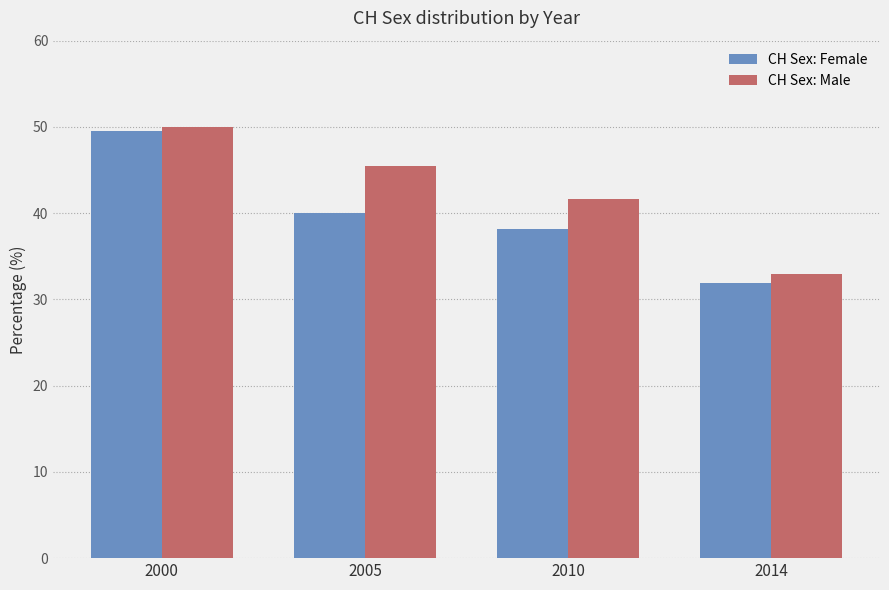

At how many categories does at least one series exceed 37?

3